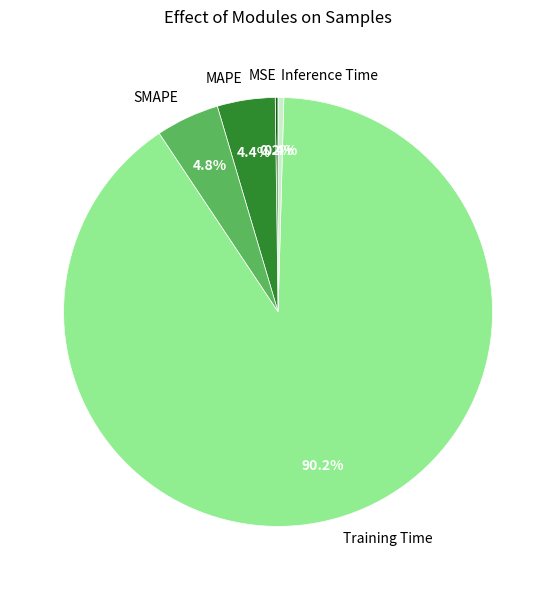

What is the majority slice?

Training Time